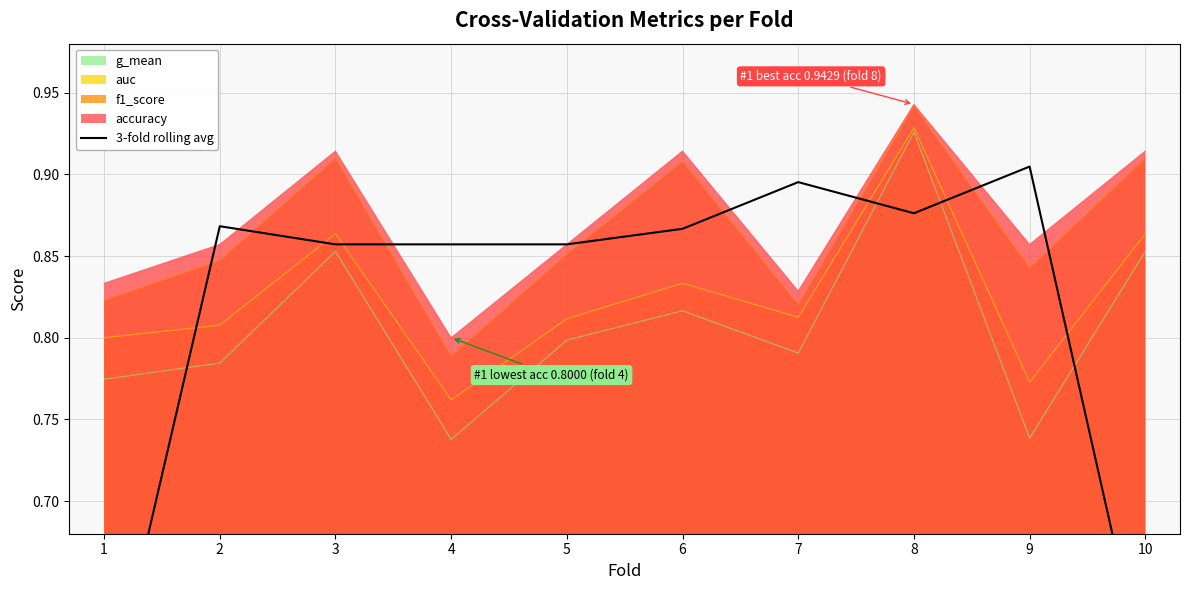

The value at 1 is 0.6. True or false?

True